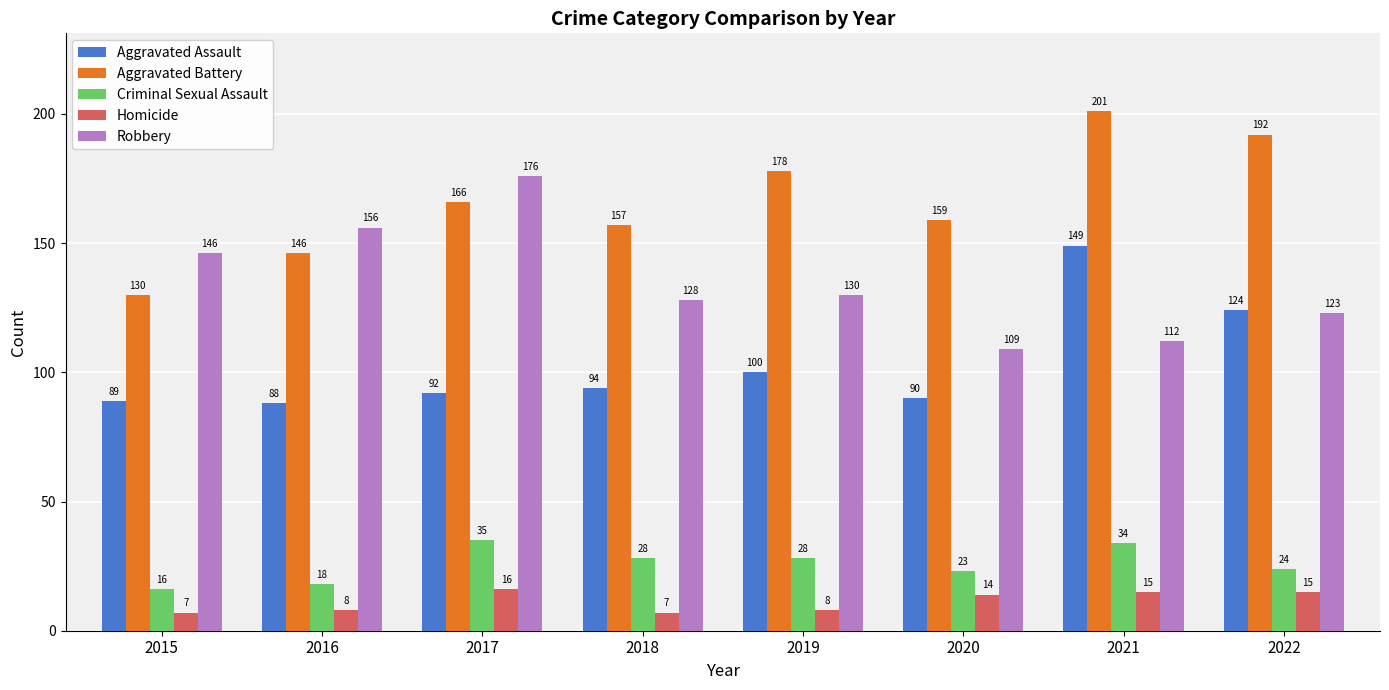

Which label corresponds to the largest value in the chart?

2021